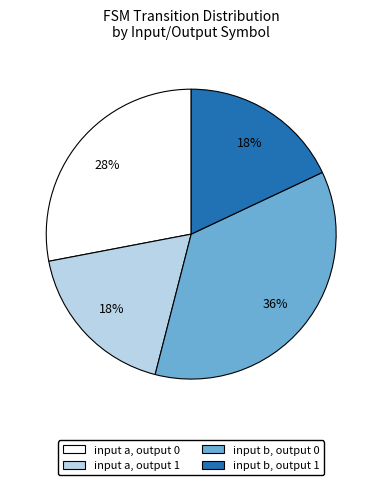

Count the number of slices in the pie.

4